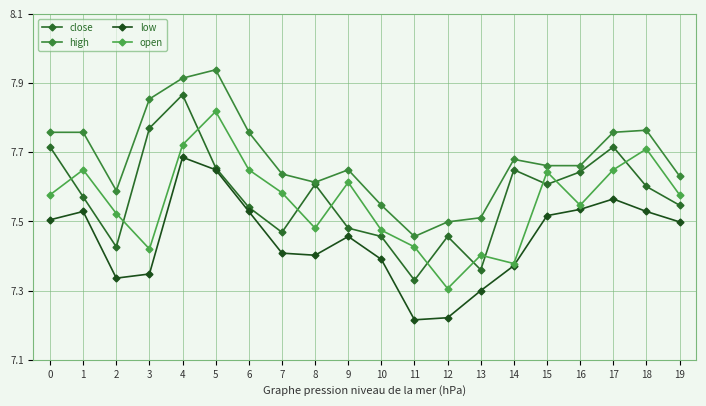

At 18, list the series in order from largest to smallest.

high, open, close, low